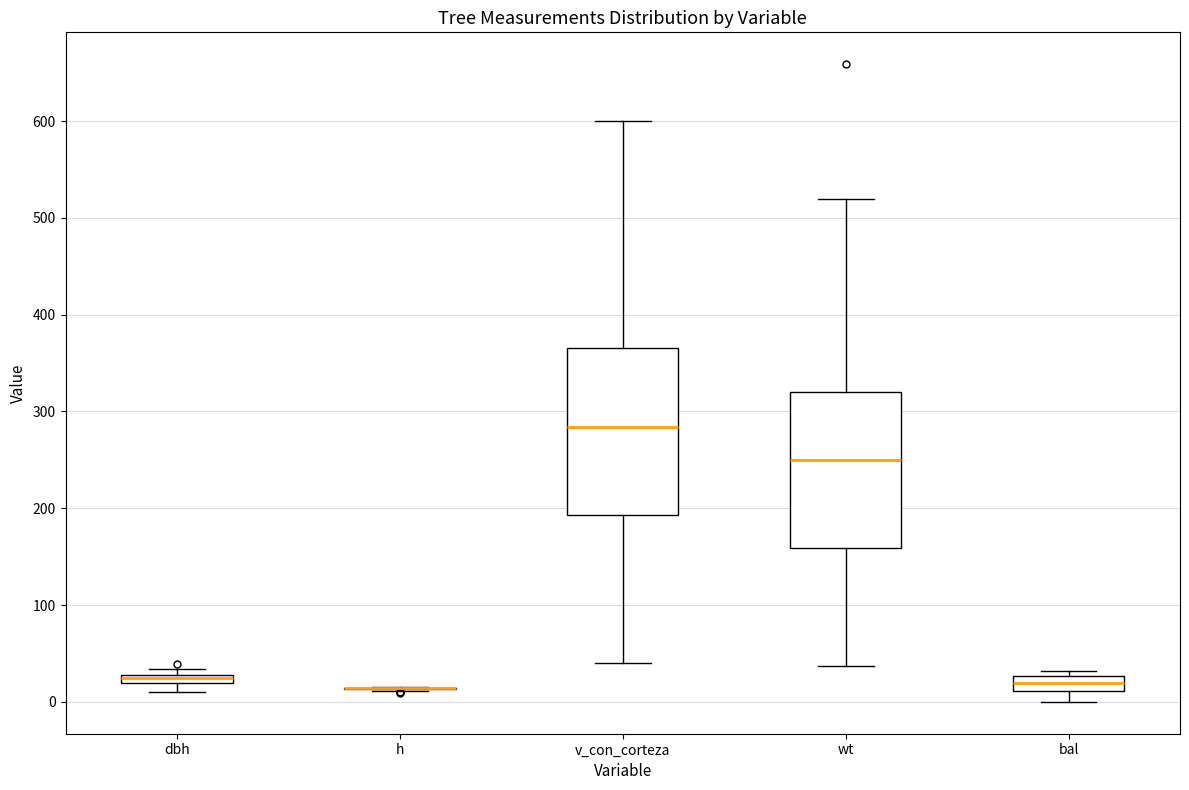

Comparing the boxes themselves (not the whiskers), which one is the tallest?

v_con_corteza